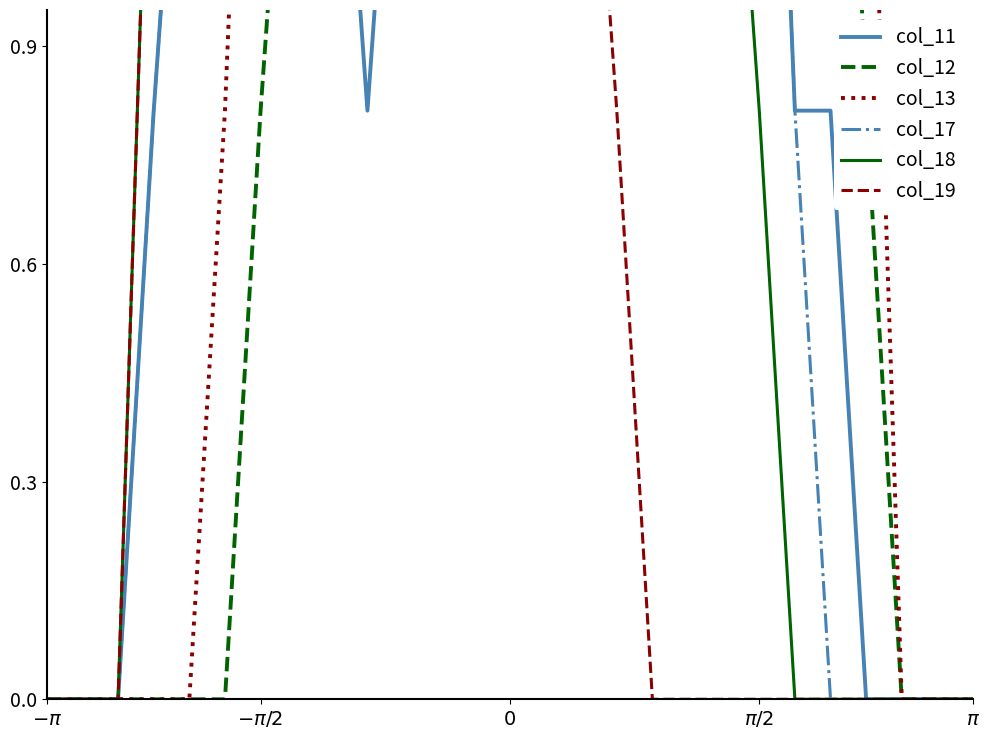

What is the maximum value for col_18?

2.0